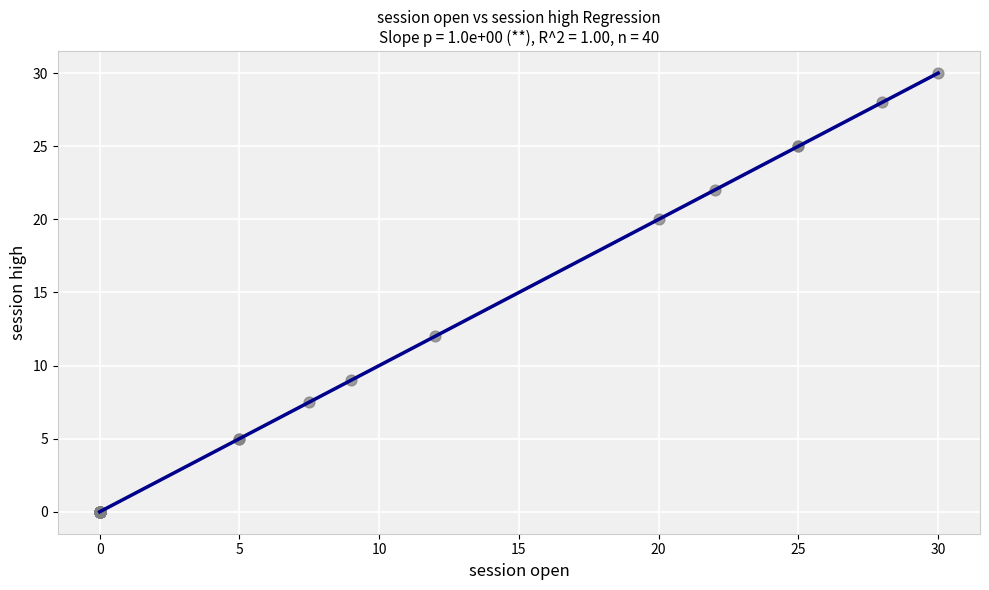

What Y value in the scatter plot is closest to 15?

12.0